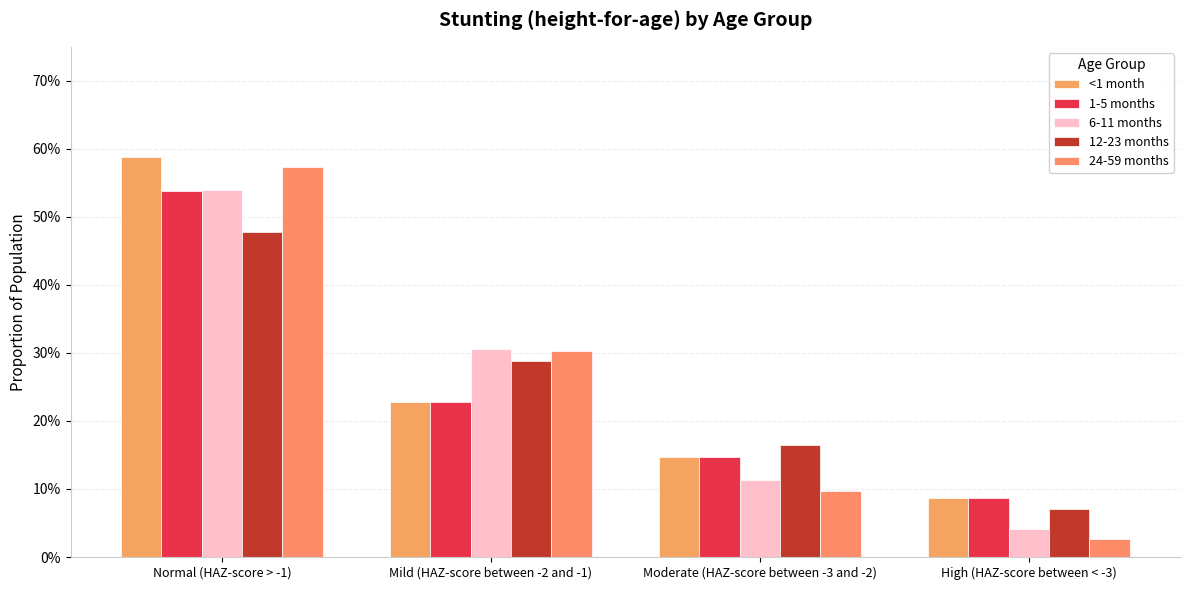

Is the value of 1-5 months at High (HAZ-score between < -3) greater than the value of 24-59 months at High (HAZ-score between < -3)?

Yes